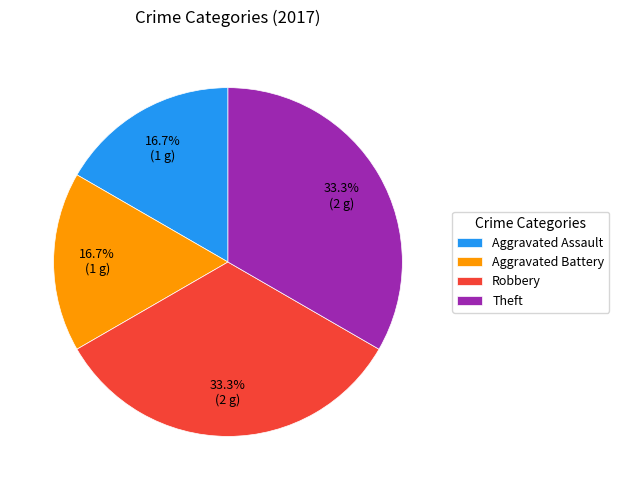

Is there any slice that represents more than half of the pie?

No